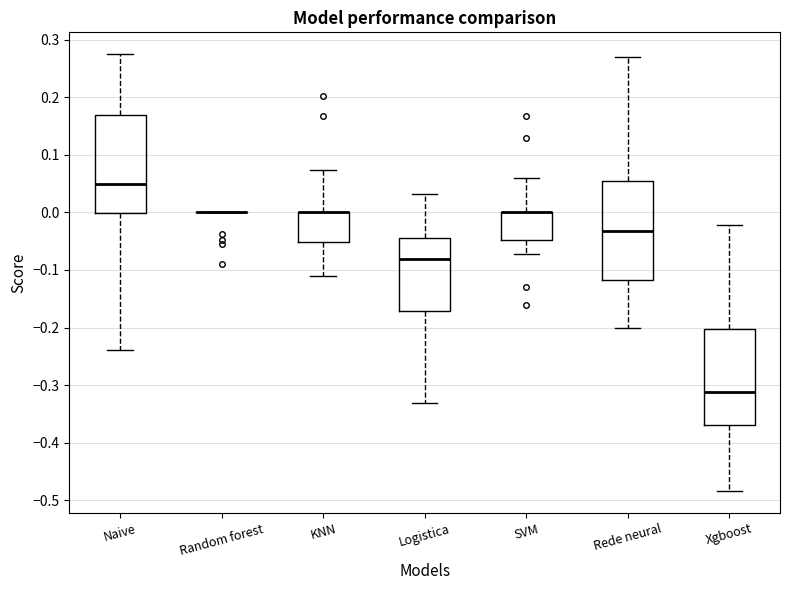

Where is the upper edge of the box for Rede neural on the y-axis? The values are not printed on the chart, so give them approximately, as read against the axis.

0.06